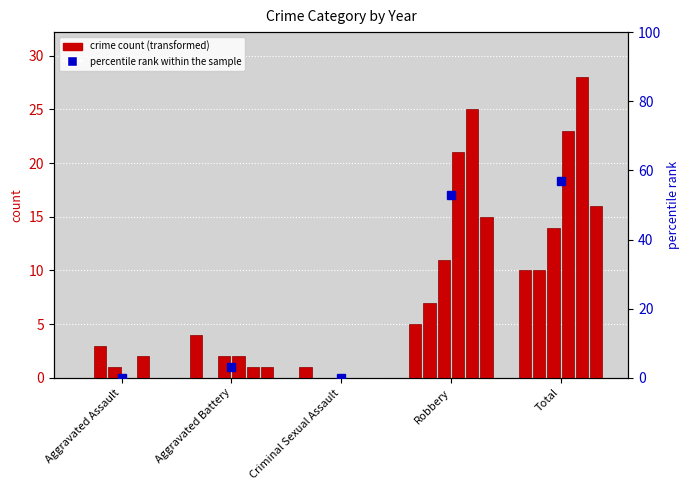

What is the maximum value shown in the chart?

57